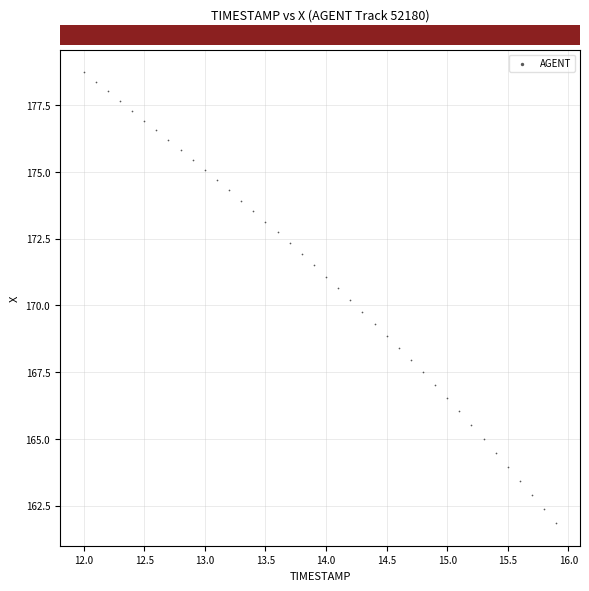

What is the range of Y values (max minus min)?

16.9